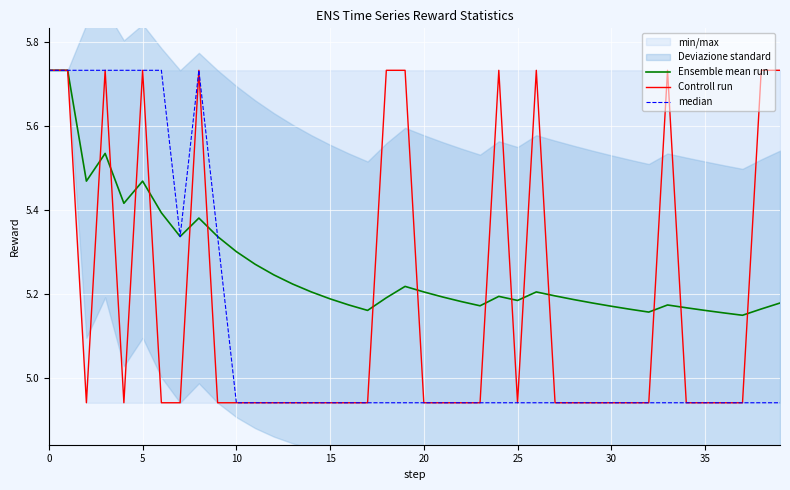

True or false: Ensemble mean run and median intersect in this chart.

False